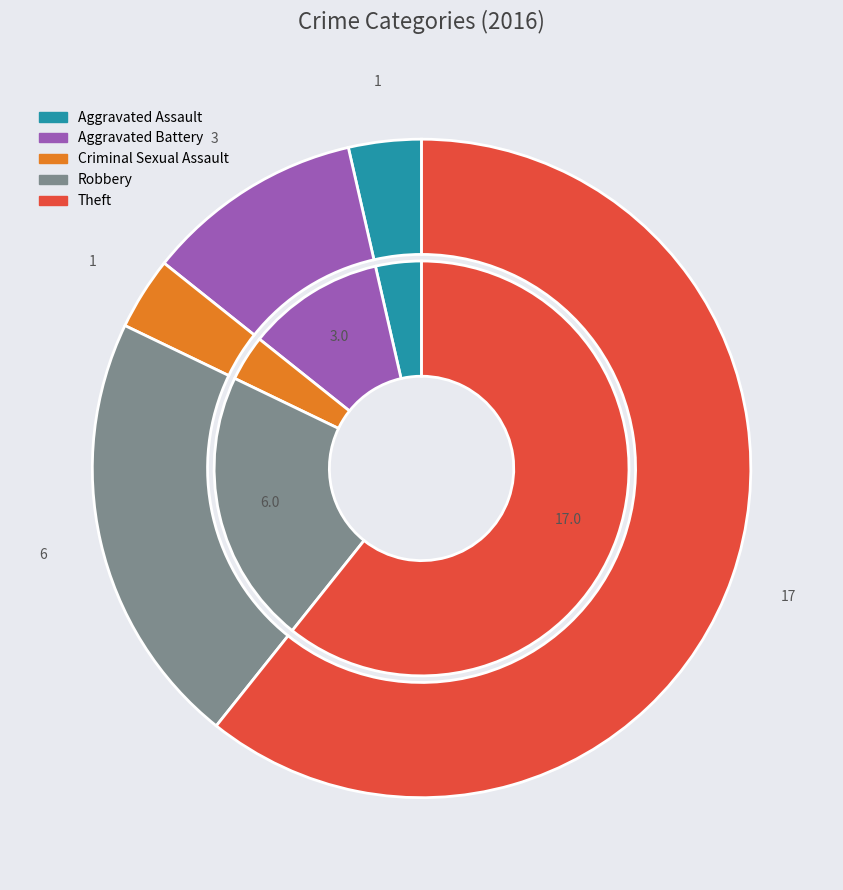

What percentage is the Criminal Sexual Assault slice, to the nearest percent?

4%